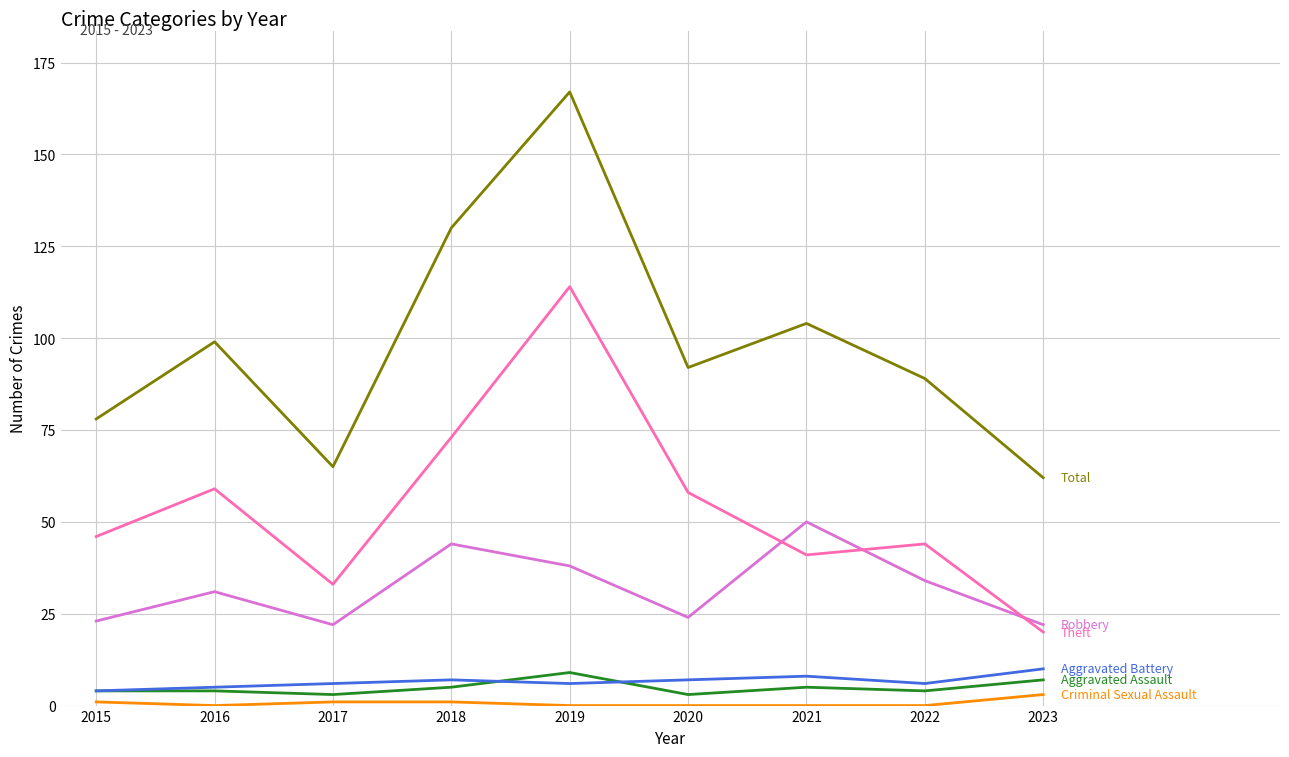

What is the difference between the highest and lowest values at 2022?

89